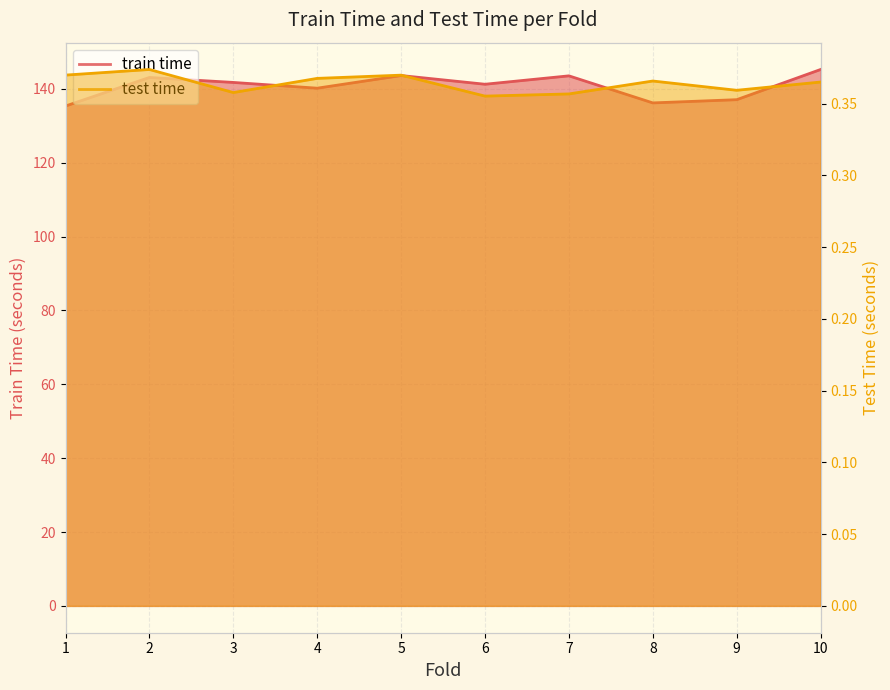

At which label is test time closest to 0?

6